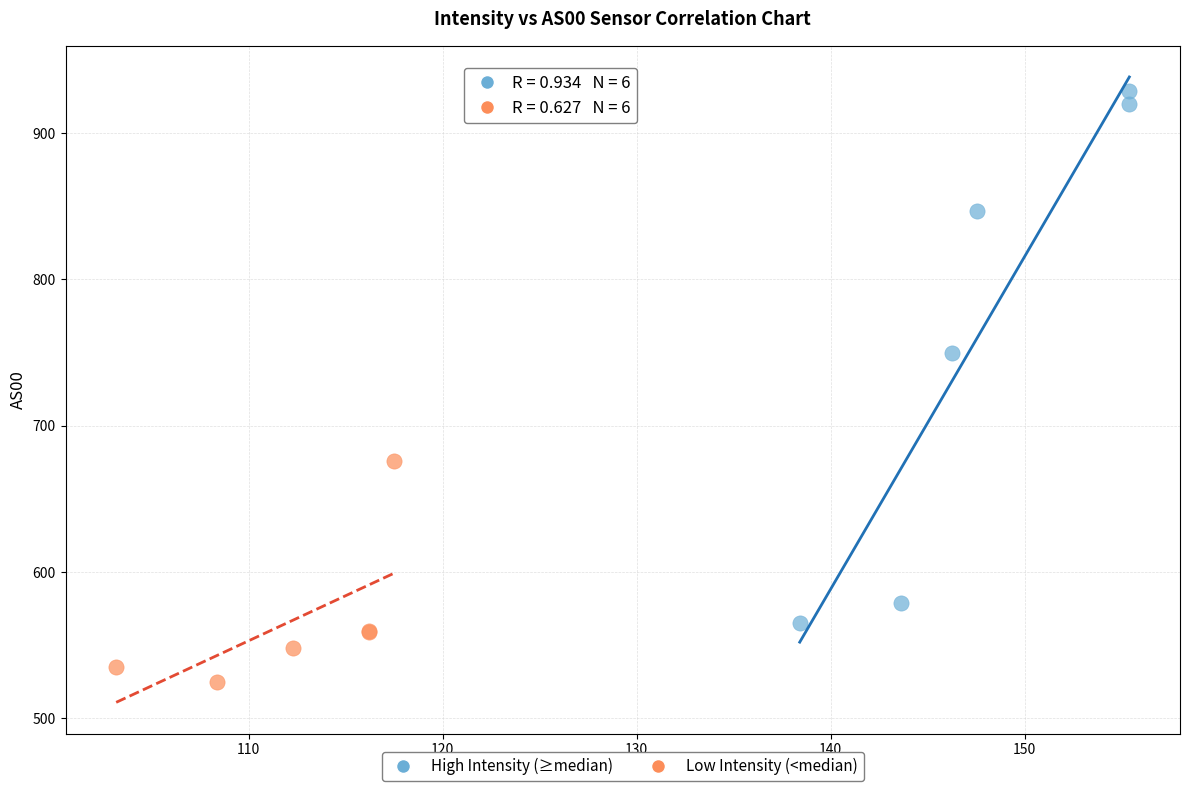

Which series has the widest spread of Y values?

High Intensity (≥median)